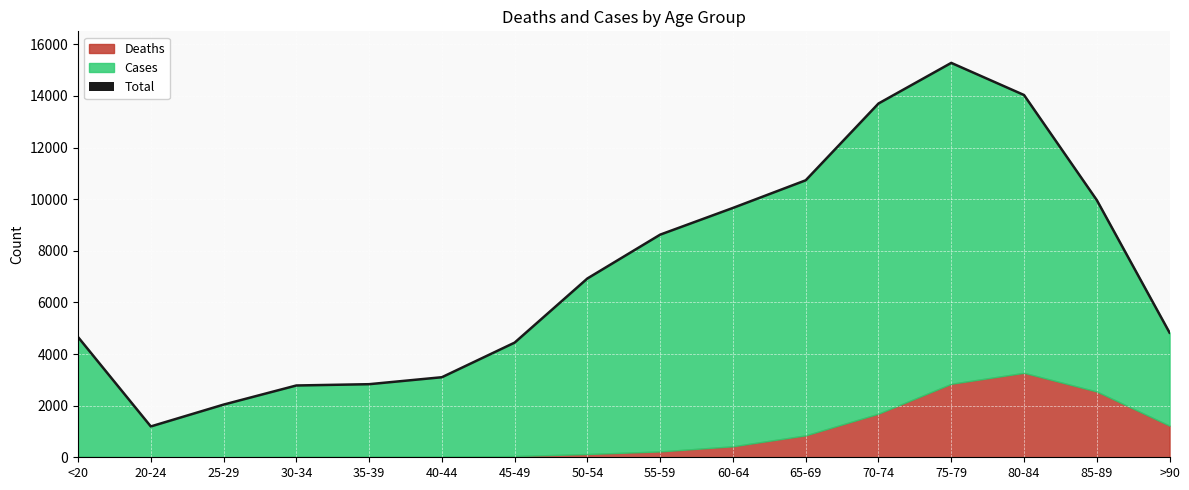

Is it true that the value at 45-49 is 2622?

False